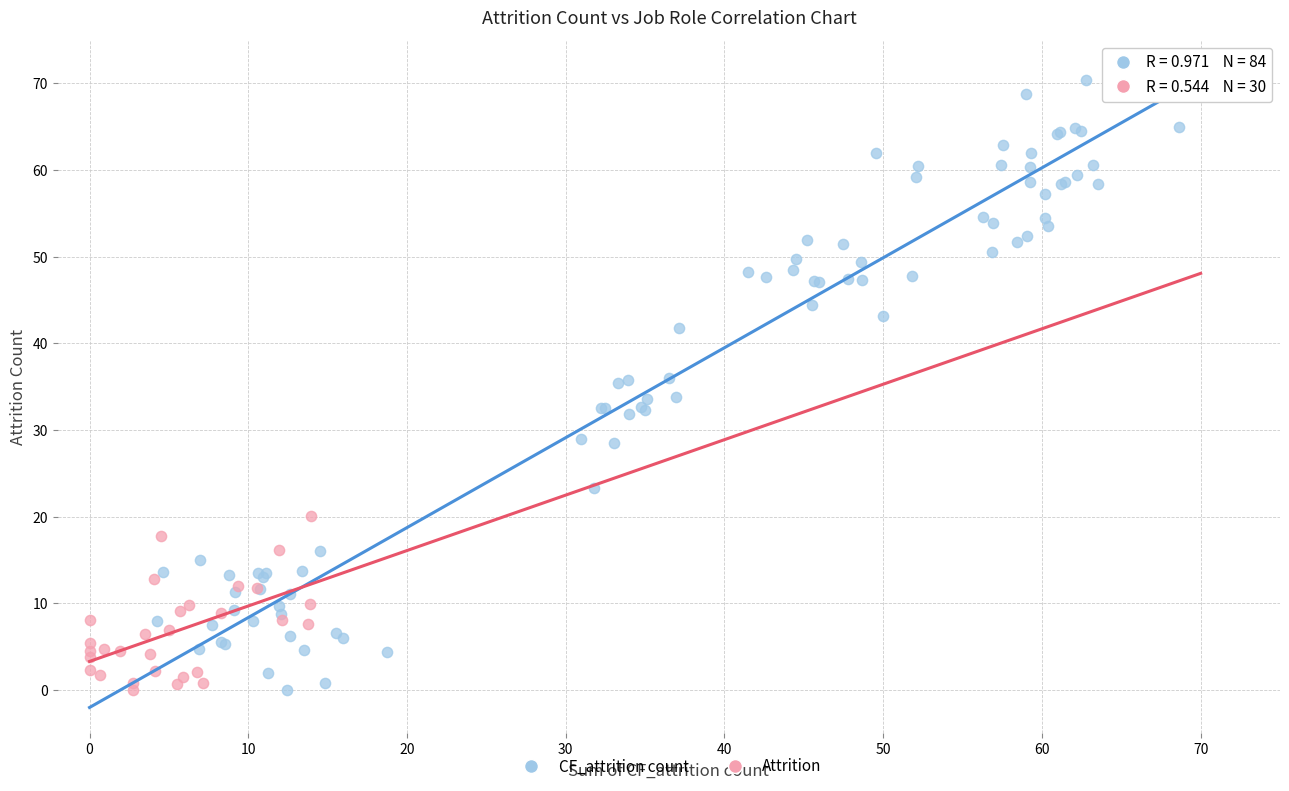

What are all the series names shown in the legend?

CF_attrition count, Attrition